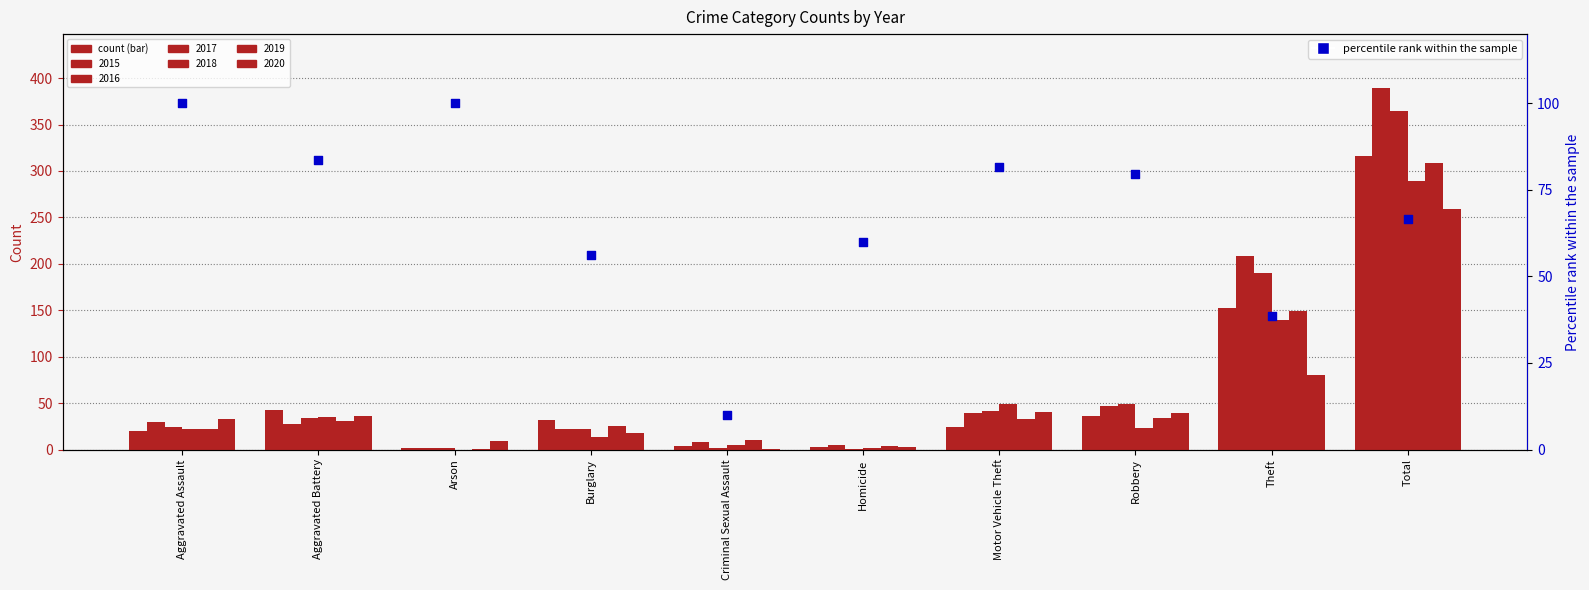

Approximately how many times larger is the value at Homicide compared to Theft?

1.6